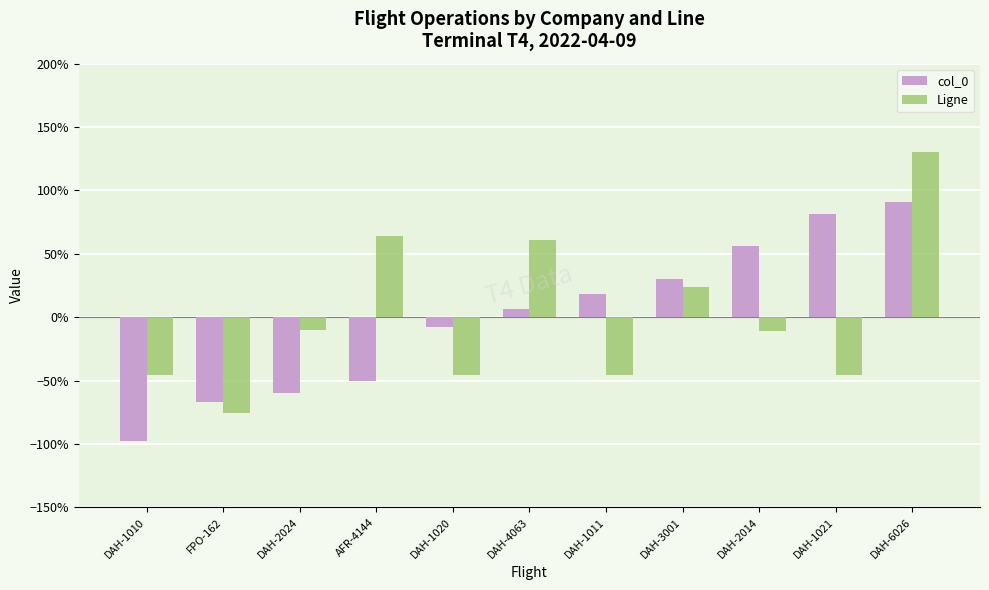

The value of Ligne at DAH-2024 is -10.3. True or false?

True